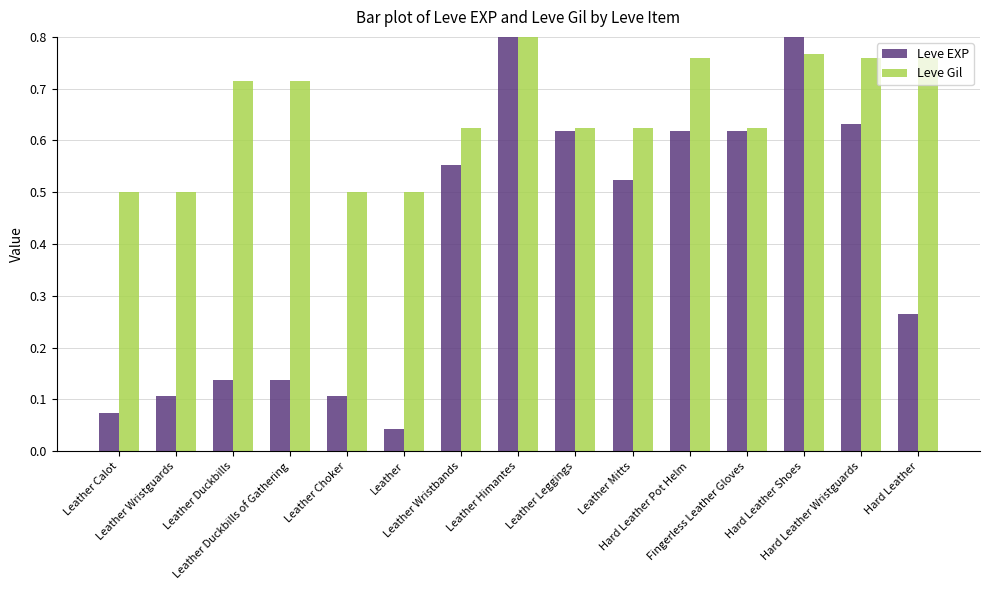

The Leve EXP series shows 0.1 at Leather Mitts. True or false?

False